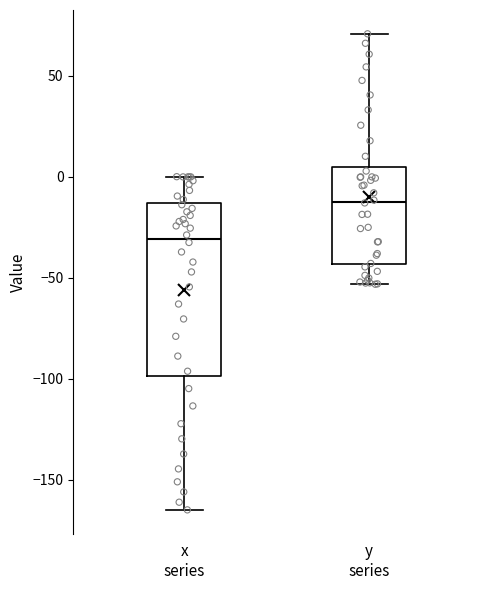

Where does the upper whisker of the box for x series end on the y-axis? The values are not printed on the chart, so give them approximately, as read against the axis.

0